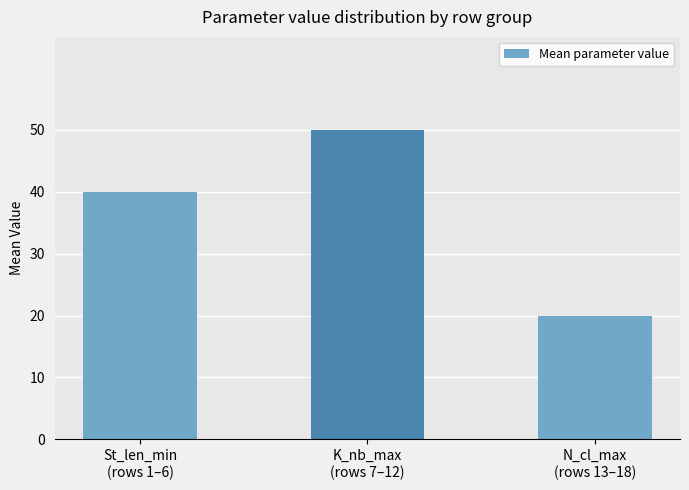

Are the bars horizontal?

No